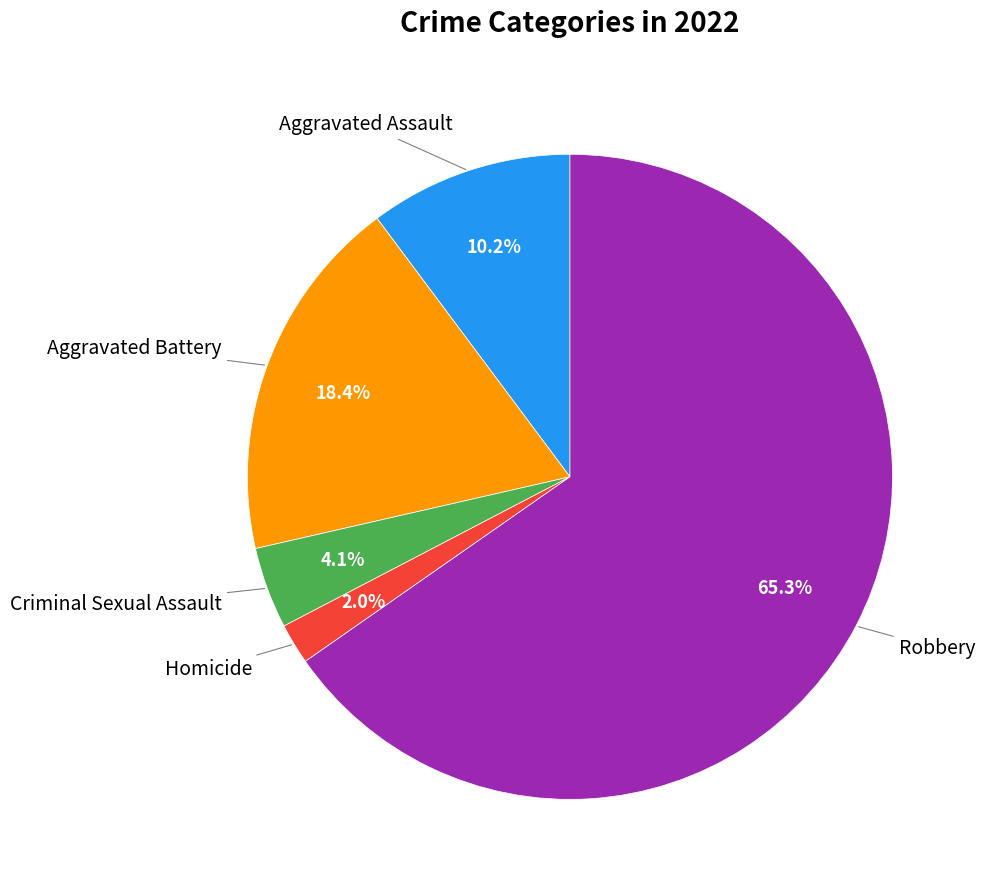

Count the number of slices in the pie.

5